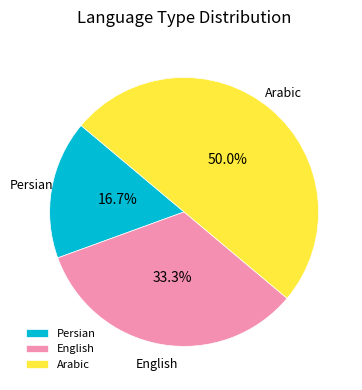

Count the number of slices in the pie.

3